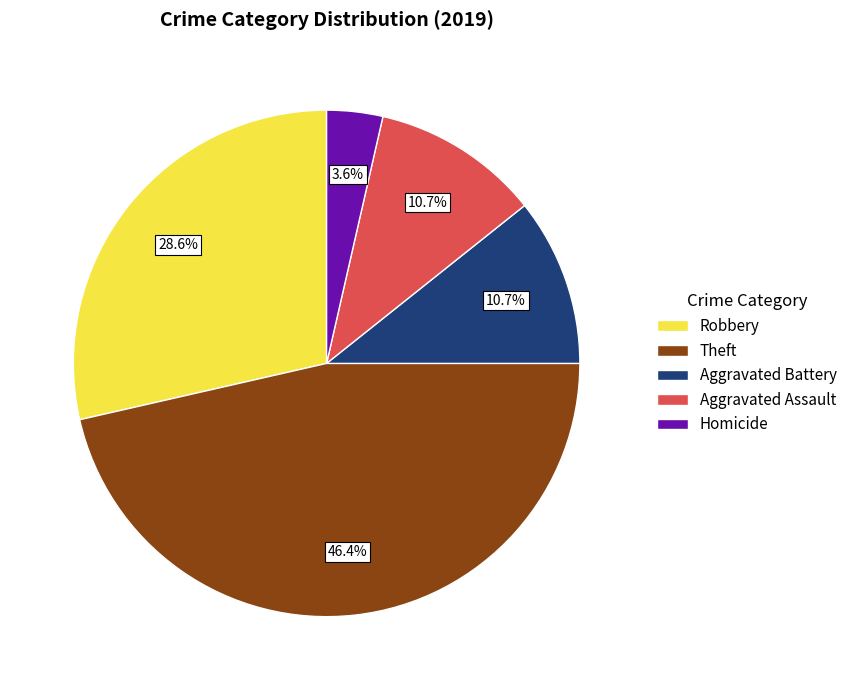

How many segments does this pie chart have?

5